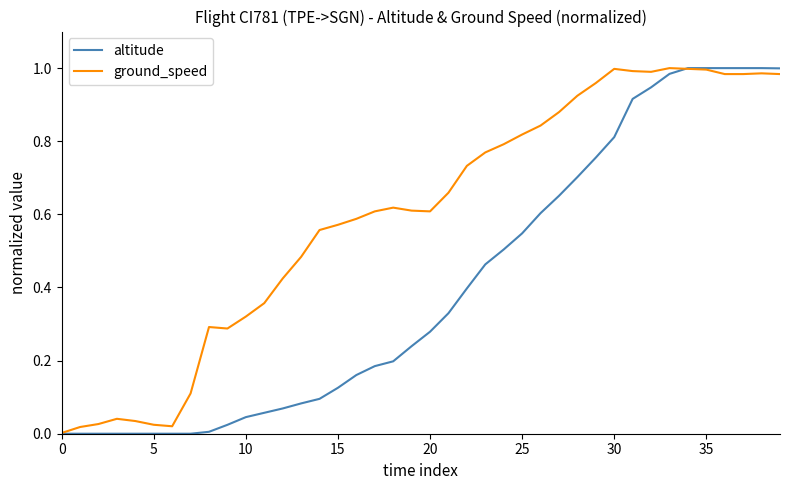

Which series has the largest total across all categories?

ground_speed